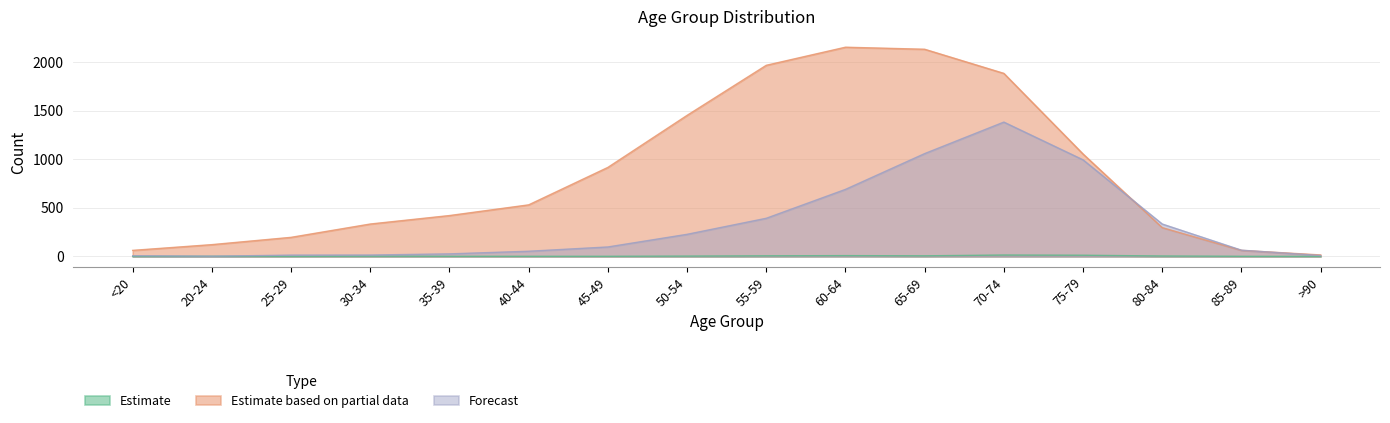

The value of Forecast at 40-44 is 53. True or false?

True